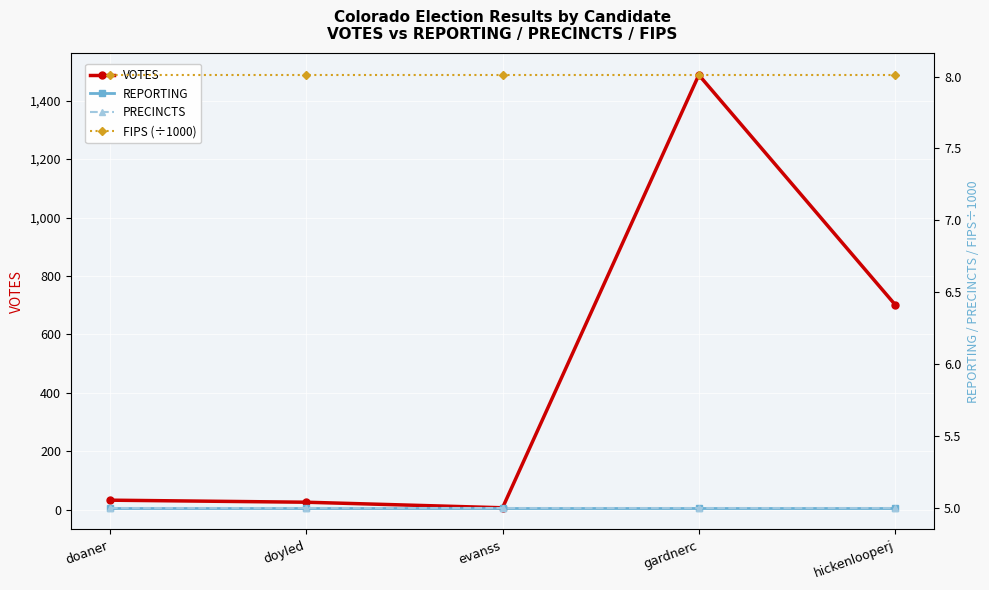

What position from the left is hickenlooperj?

5